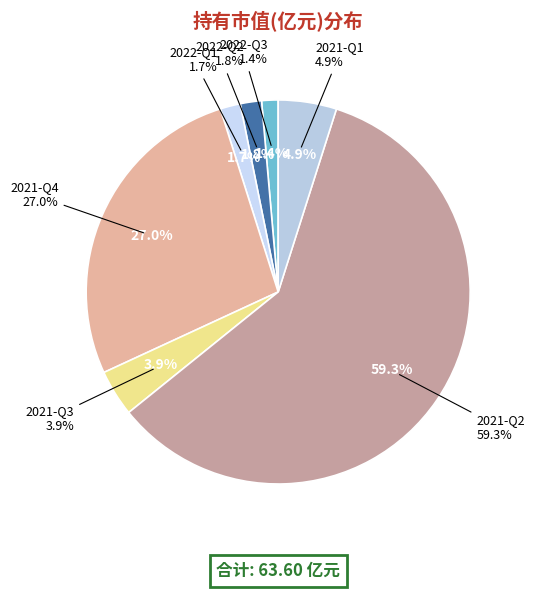

Is the sum of 2021-Q3 and 2022-Q1 greater than half?

No